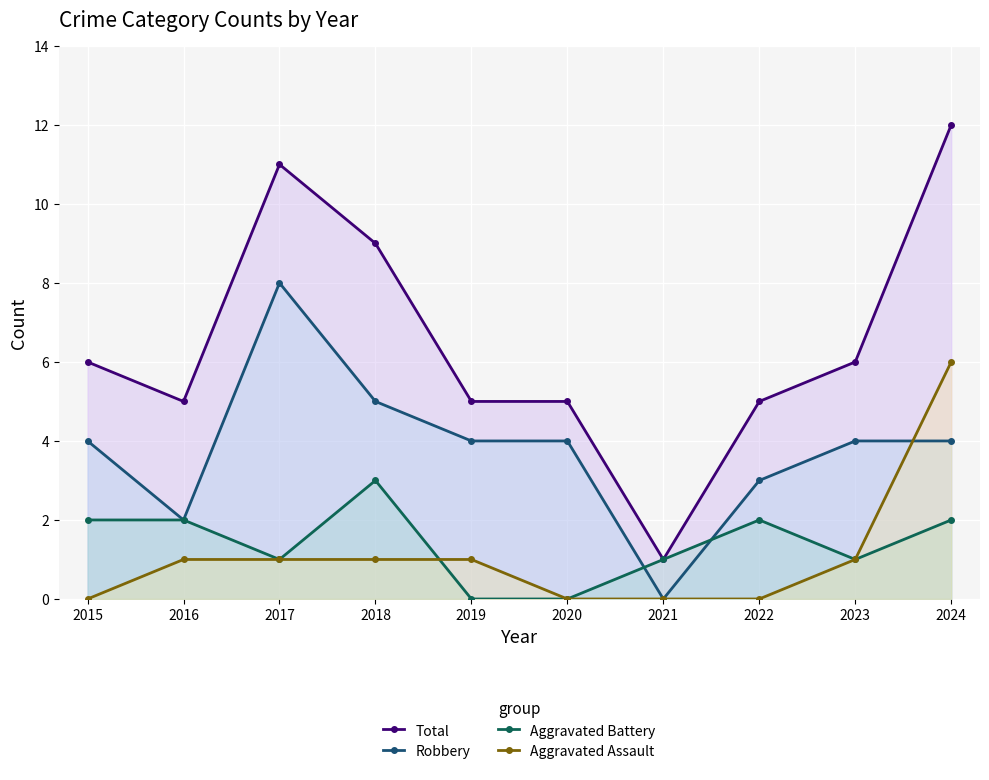

What is the highest value of the Aggravated Assault series?

6